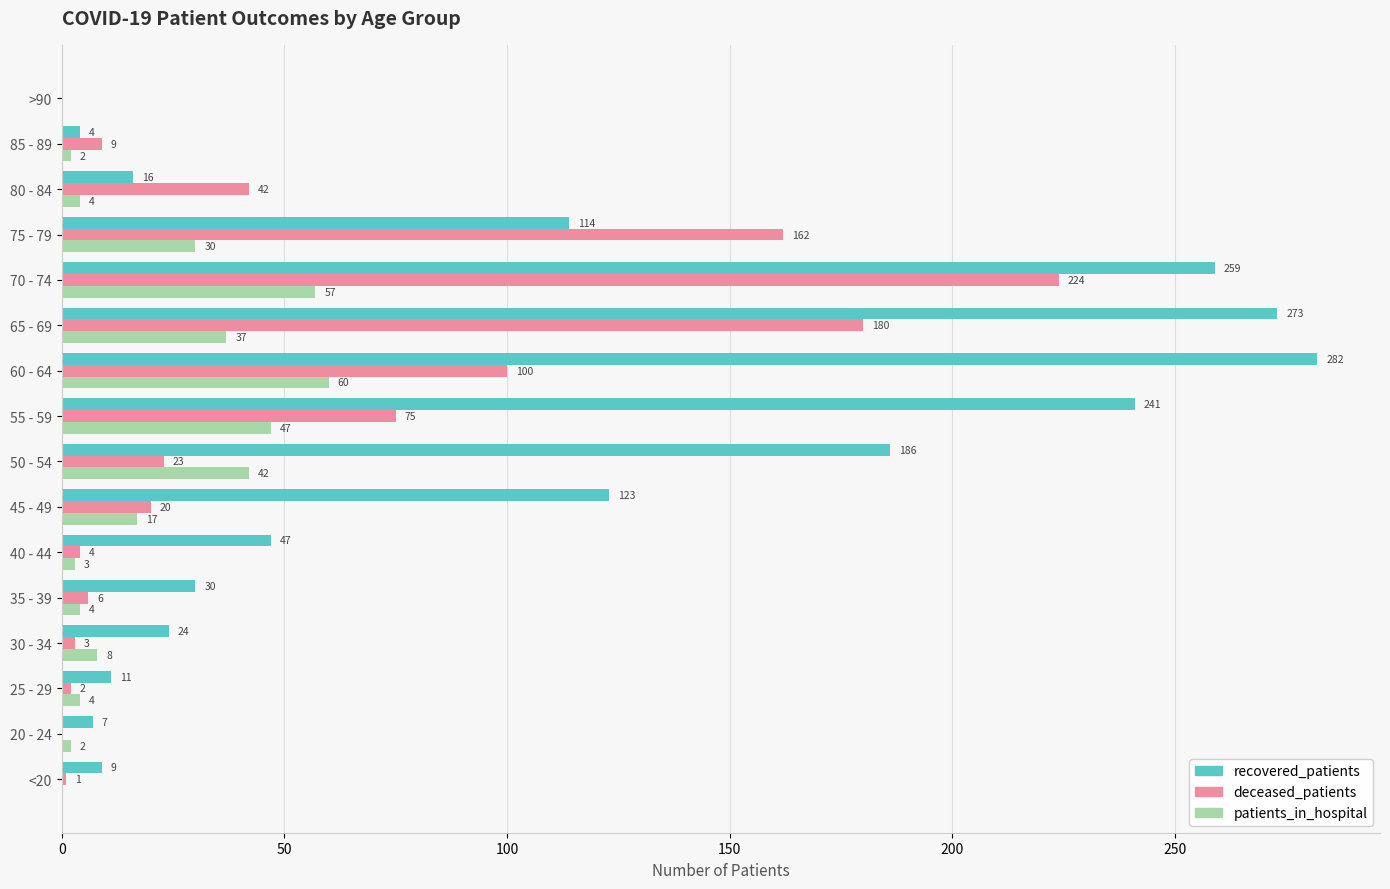

What is the greatest value displayed?

282